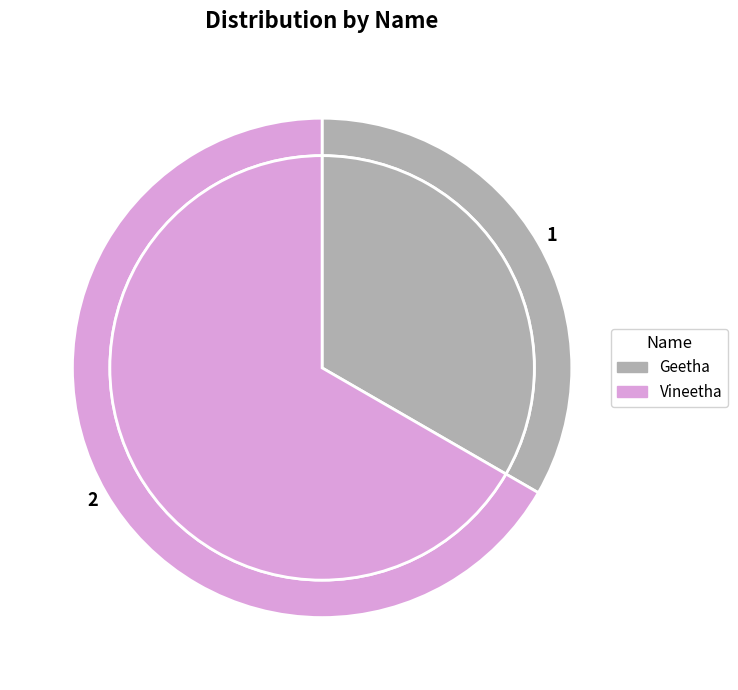

Which slice is the largest?

Vineetha